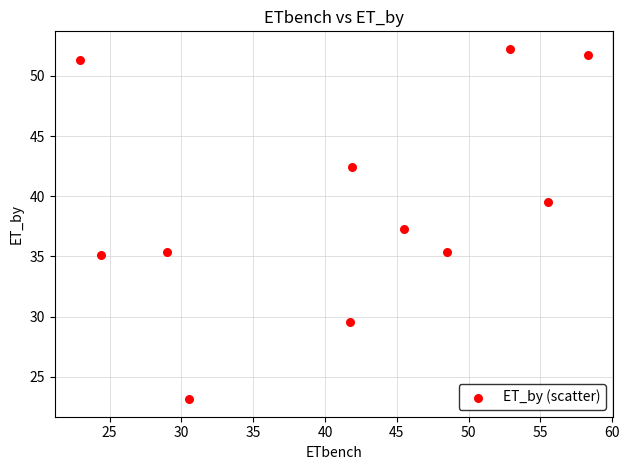

What is the average X value?

41.0